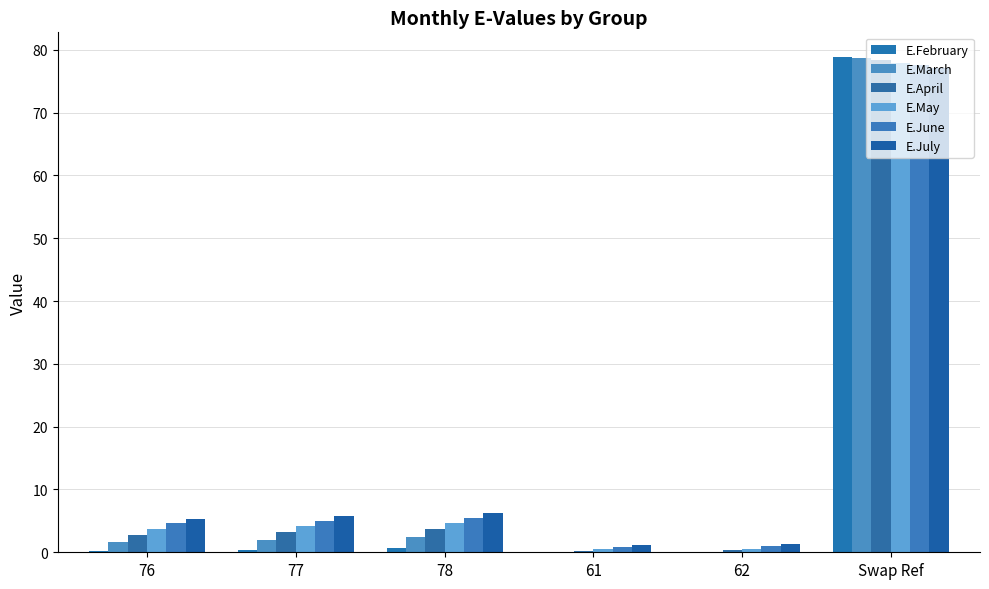

What is the sum of all E.April values?

88.5